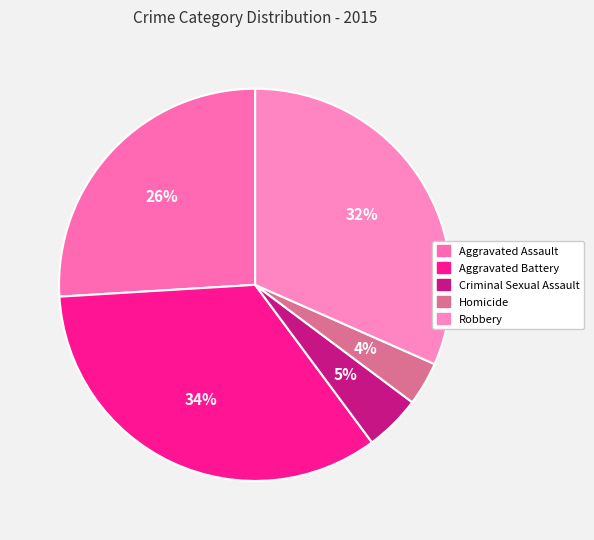

To the nearest percent, what is the average slice percentage?

20%